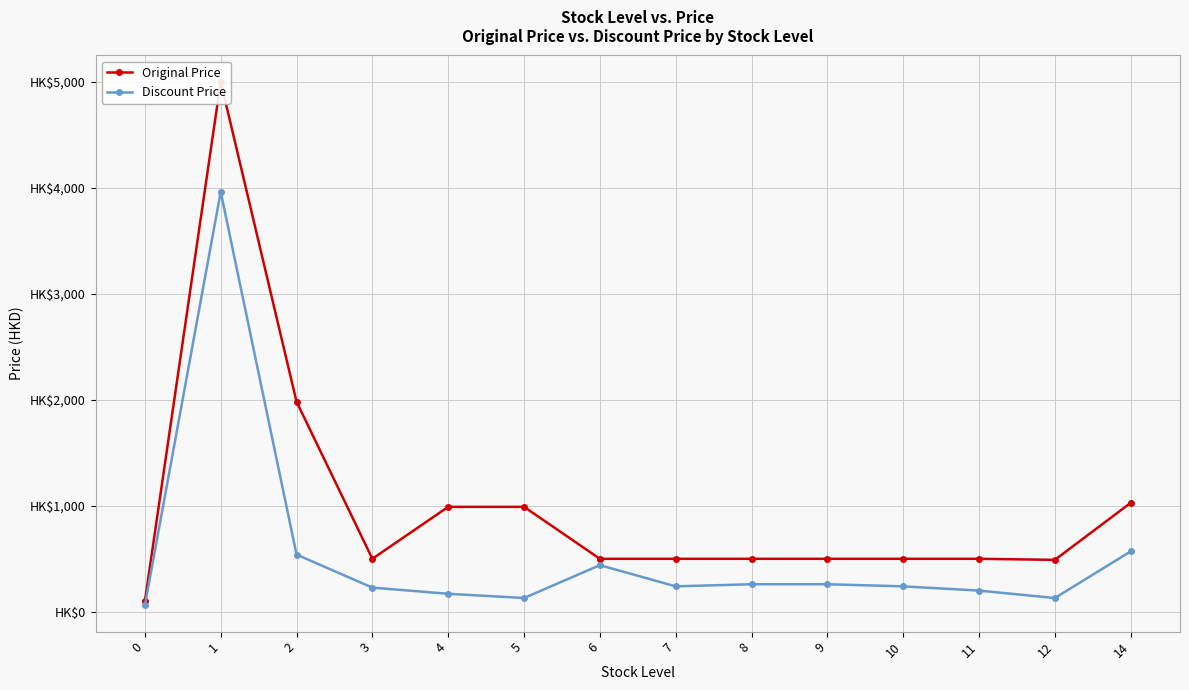

At which category does Discount Price reach its first local valley?

5